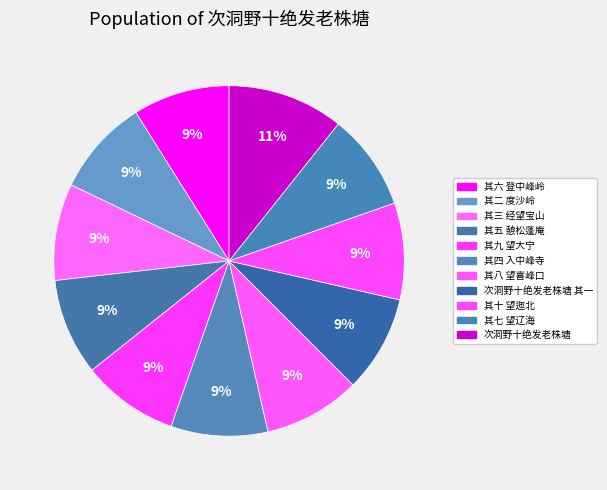

Count the number of slices in the pie.

11